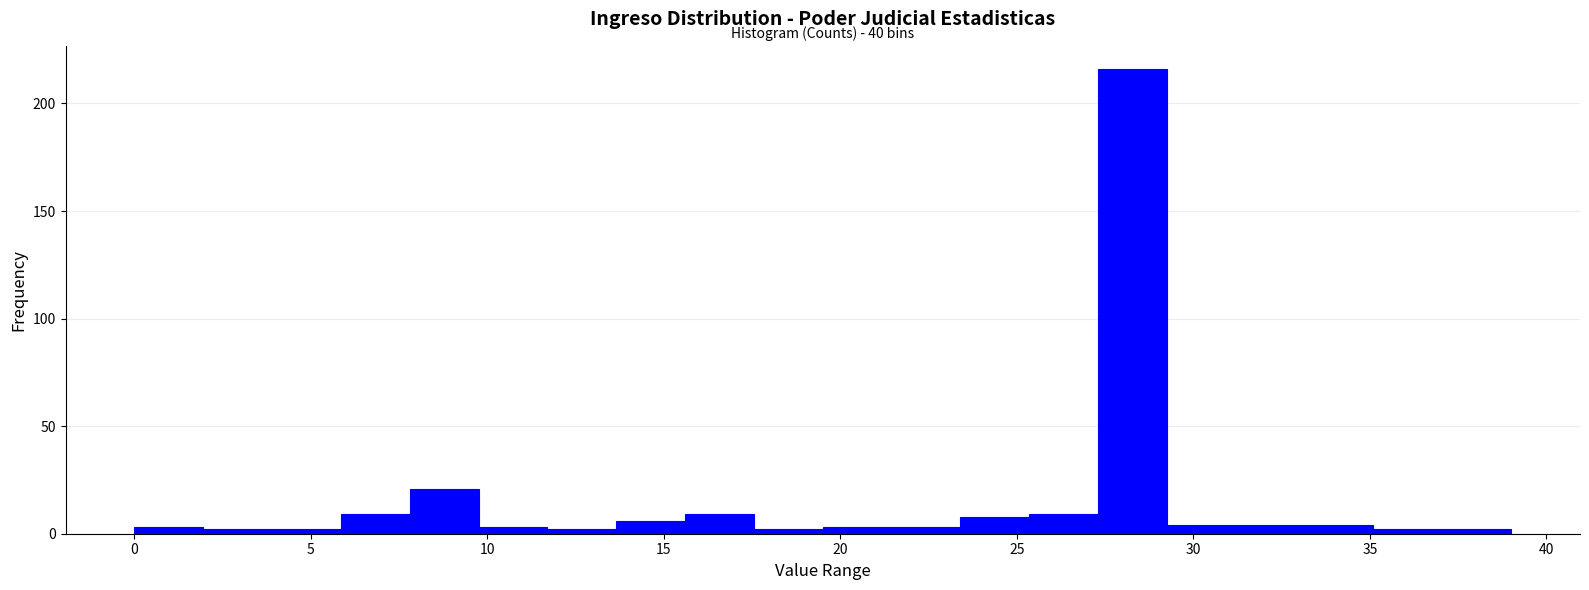

Read against the x-axis, roughly where is the centre of the tallest bar?

28.5